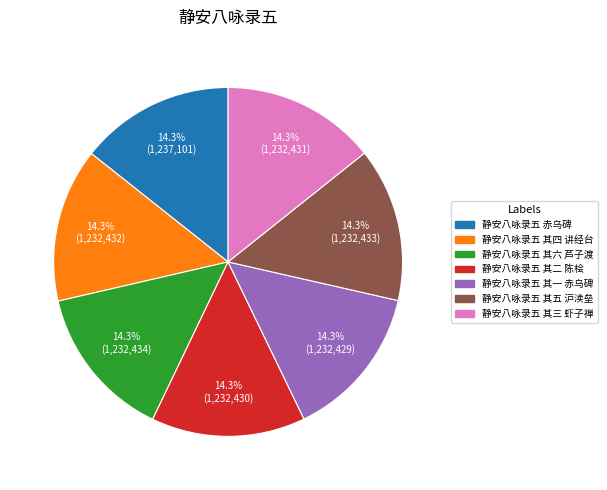

To the nearest percent, what portion does 静安八咏录五 其五 沪渎垒 represent?

14%